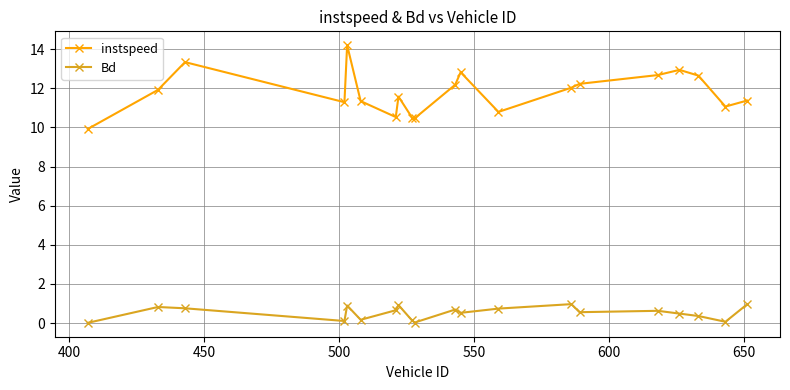

True or false: instspeed has more than 1 points higher than both neighbors.

True